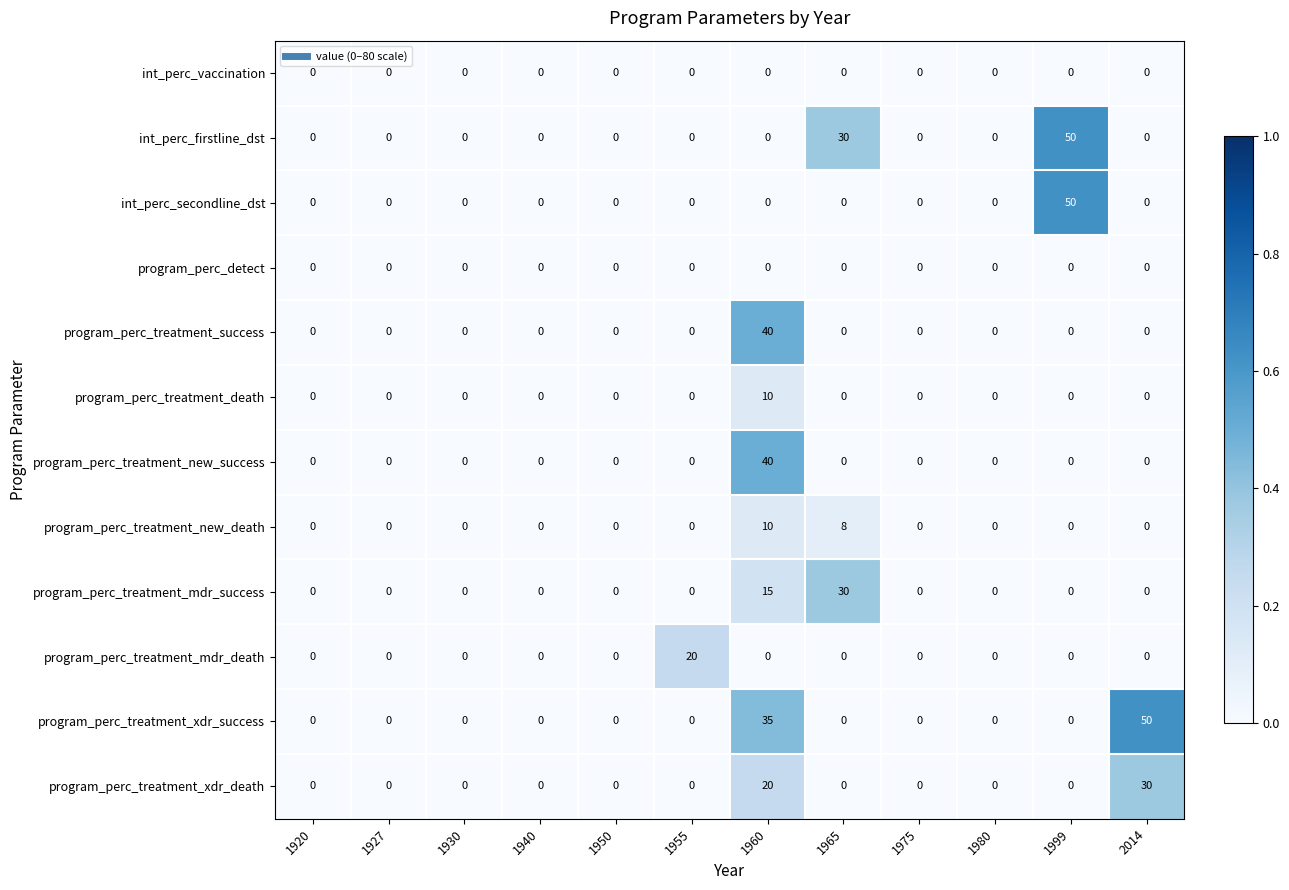

What is the greatest value displayed?

50